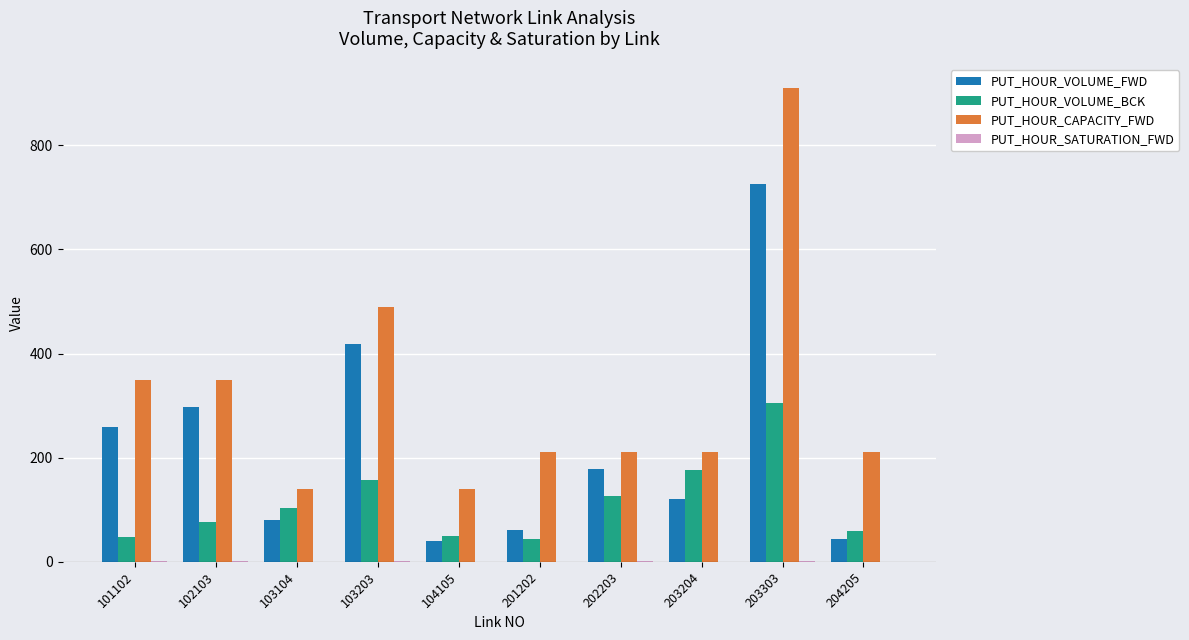

Which label corresponds to the largest value in the chart?

203303